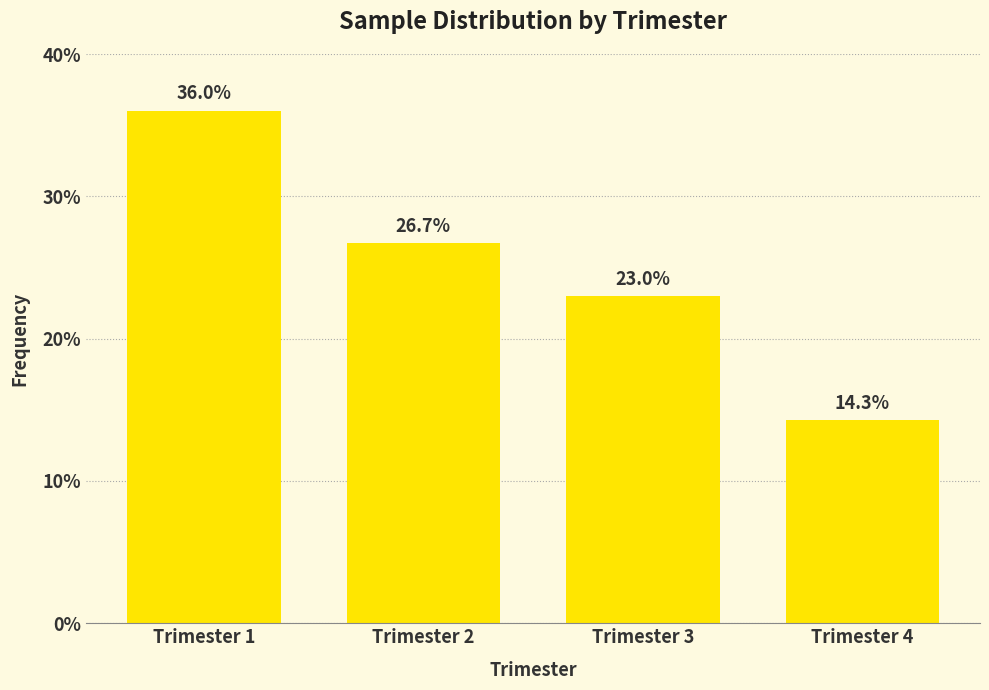

Does the chart contain any negative values?

No